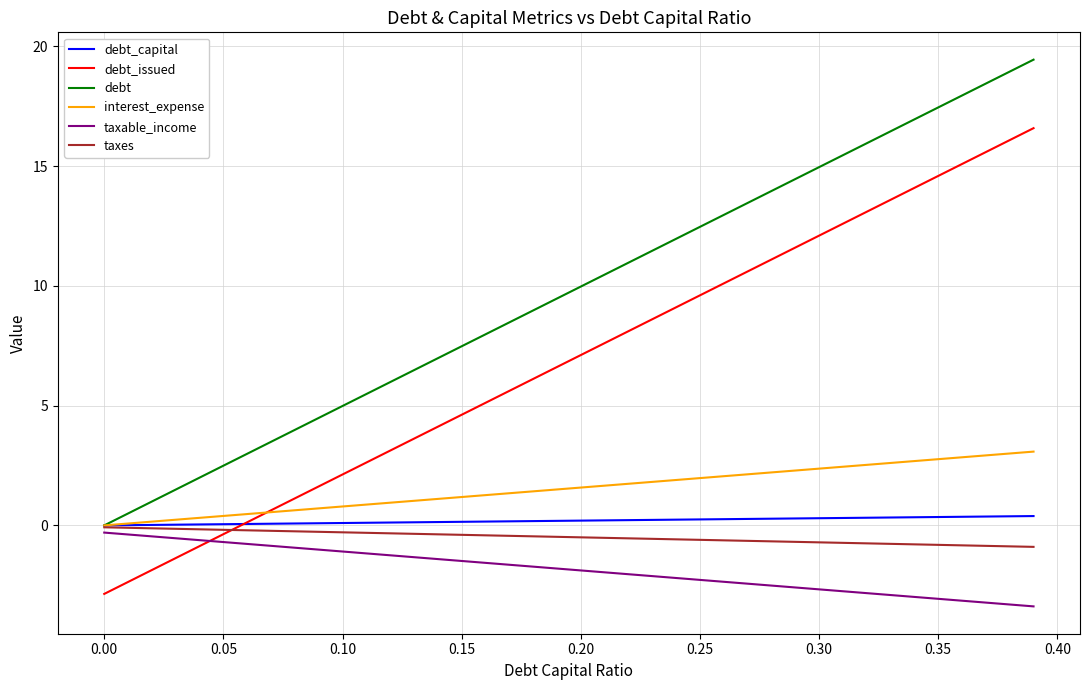

What is the highest value of the interest_expense series?

3.1